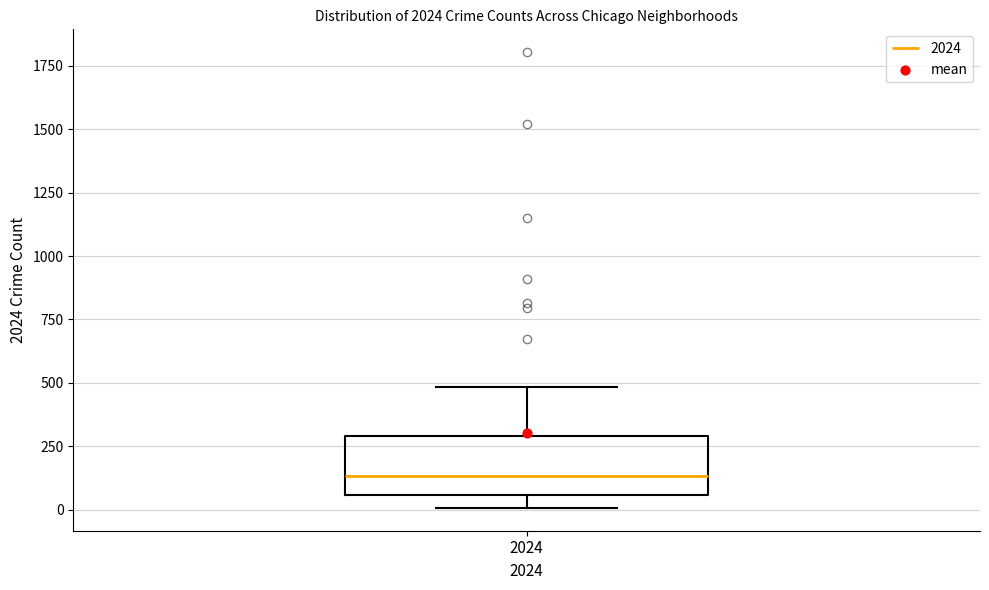

Read this box plot against the y-axis: the position of the median line, the range covered by the box, and the ends of both whiskers. The values are not printed on the chart, so give them approximately, as read against the axis.

median 150, box 50 to 300, whiskers 0 to 500